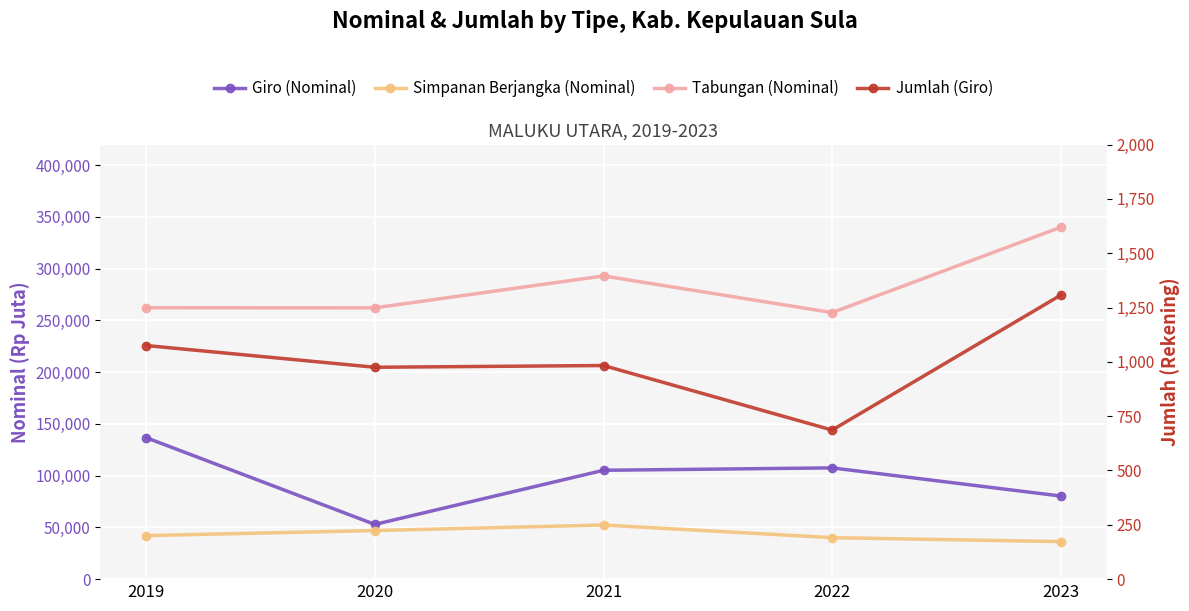

What is the total value across all series at 2023?

457958.2